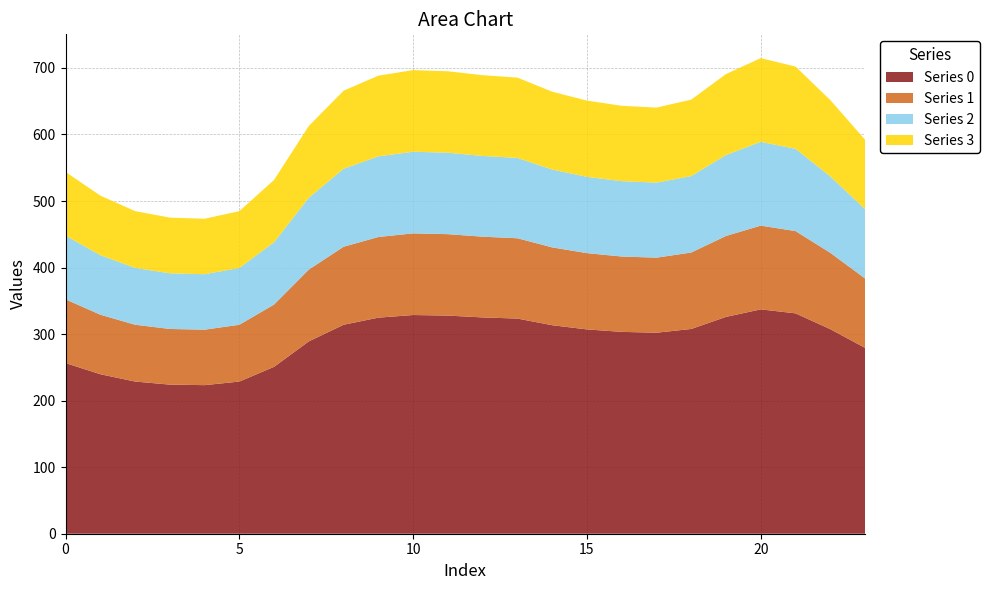

Reading left to right, transcribe all the data shown in this chart.

Series 0: 256.5	239.7	228.7	224.1	223.3	228.7	250.9	289.1	314.1	324.7	328.7	327.8	325.1	323.3	313.4	307.1	303.4	302.1	307.7	325.9	337.2	331.2	307.4	279.3
Series 1: 95.8	89.5	85.4	83.7	83.4	85.4	93.7	107.9	117.3	121.2	122.7	122.4	121.4	120.7	117.0	114.6	113.3	112.8	114.9	121.7	125.9	123.6	114.8	104.3
Series 2: 95.8	89.5	85.4	83.7	83.4	85.4	93.7	107.9	117.3	121.2	122.7	122.4	121.4	120.7	117.0	114.6	113.3	112.8	114.9	121.7	125.9	123.6	114.8	104.3
Series 3: 95.8	89.5	85.4	83.7	83.4	85.4	93.7	107.9	117.3	121.2	122.7	122.4	121.4	120.7	117.0	114.6	113.3	112.8	114.9	121.7	125.9	123.6	114.8	104.3